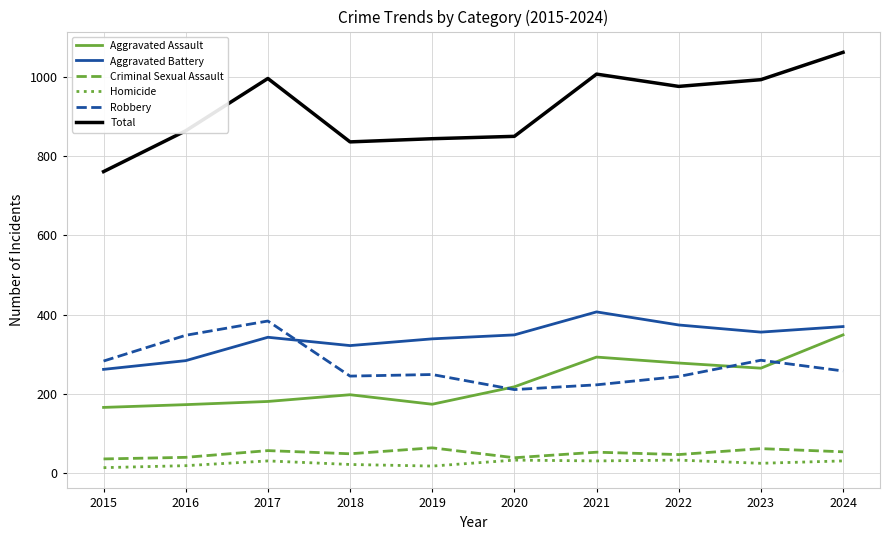

What is the total value across all series at 2020?

1700